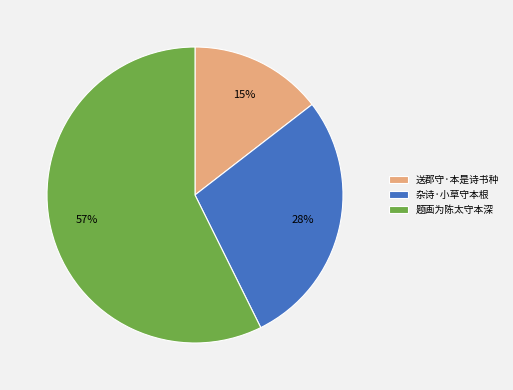

How many segments does this pie chart have?

3